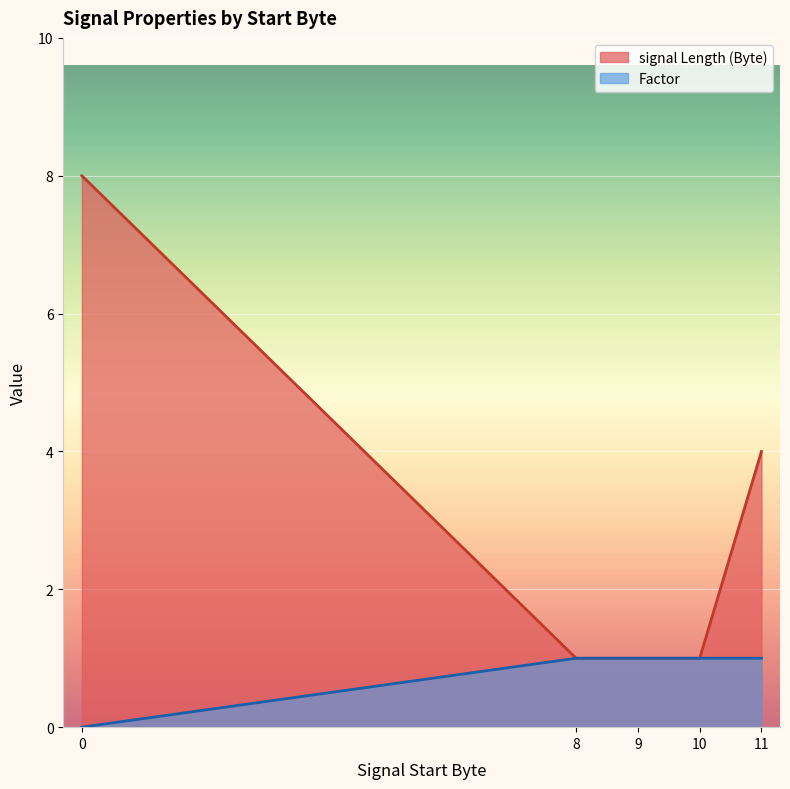

What is the value of the signal Length (Byte) point at the 4th from the left?

1.0